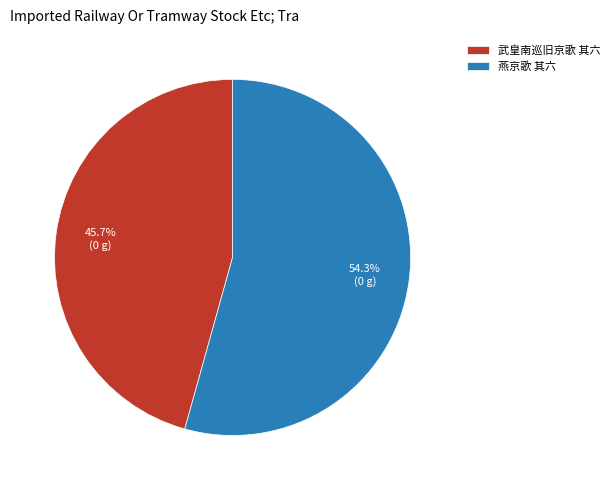

Combined, do 燕京歌 其六 and 武皇南巡旧京歌 其六 account for over 50%?

Yes